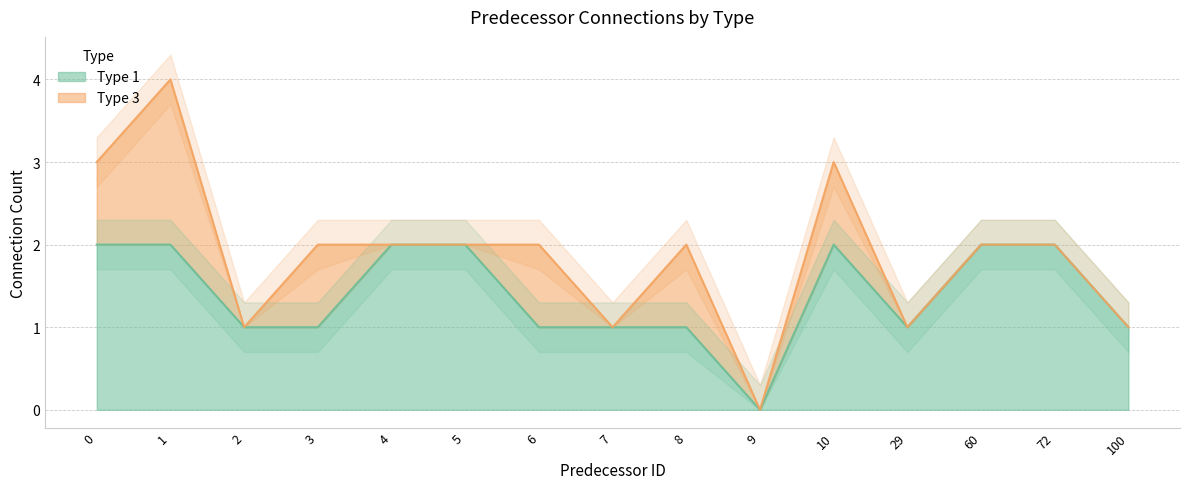

Between 60 and 9, which is larger?

60